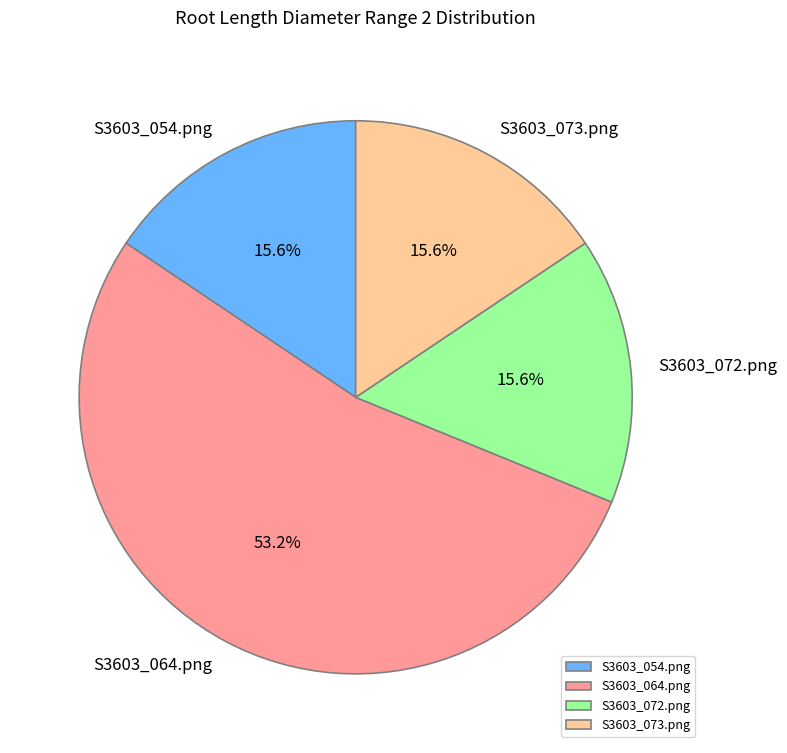

Count the number of slices in the pie.

4